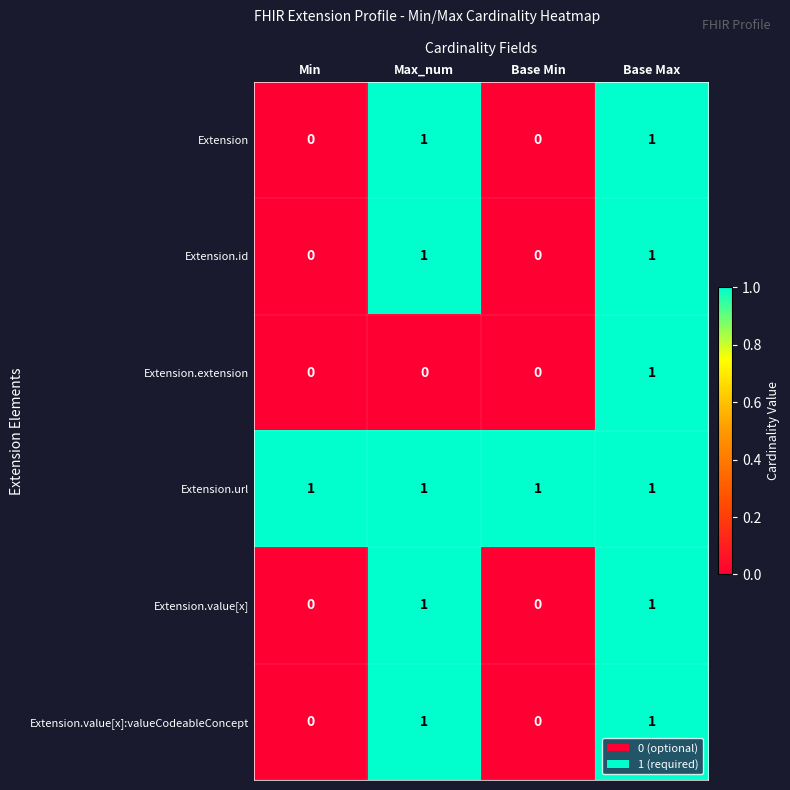

Which series changed the most between Max_num and Base Max?

Extension.extension